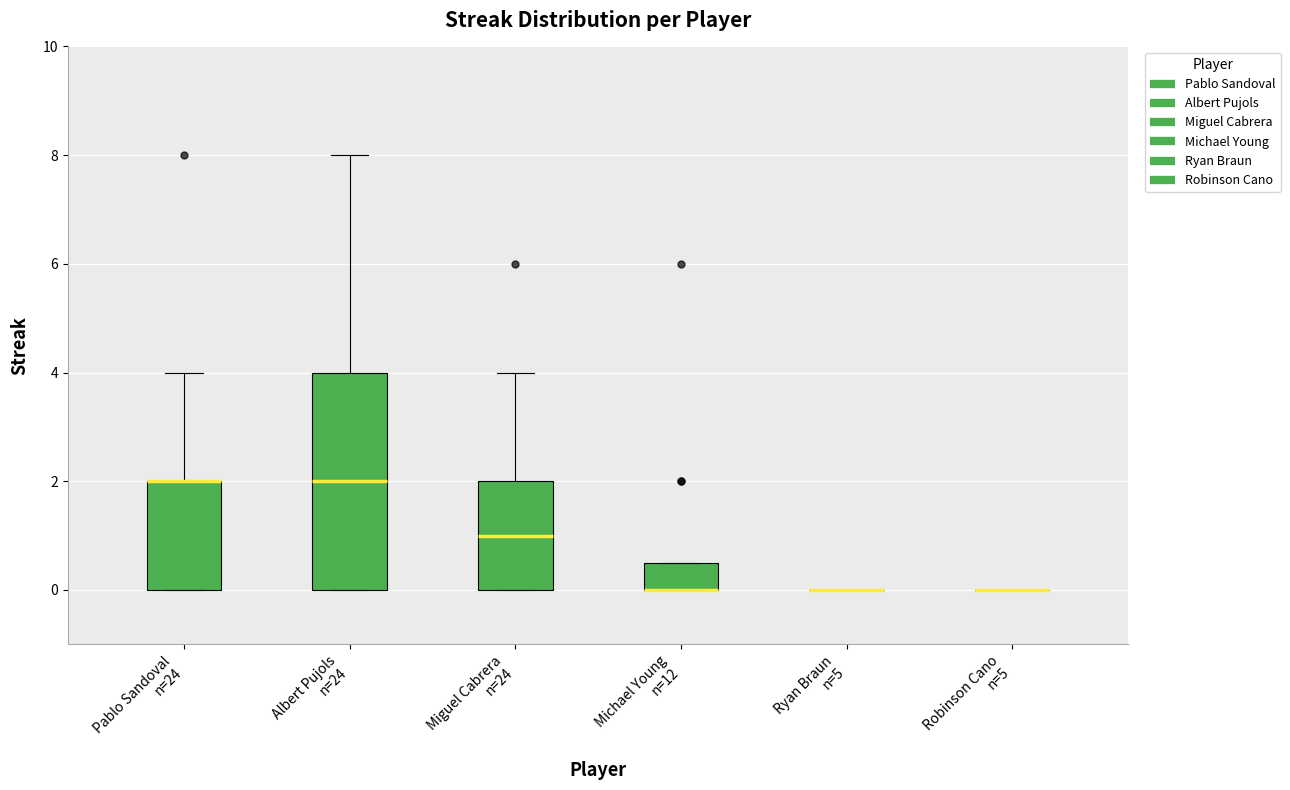

Comparing the boxes themselves (not the whiskers), which one is the tallest?

Albert Pujols n=24